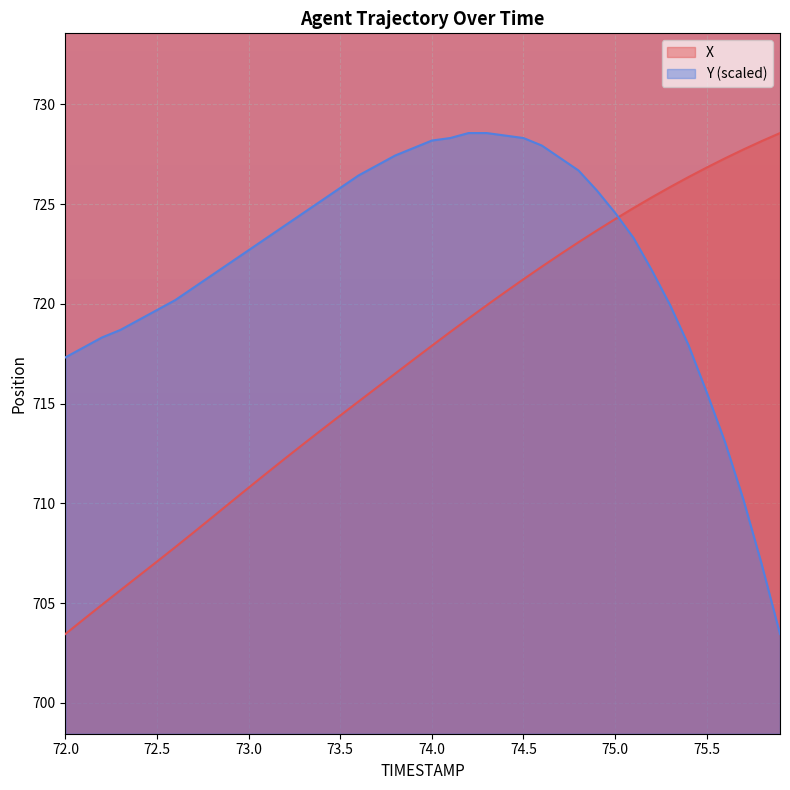

How many lines are shown in the chart?

2